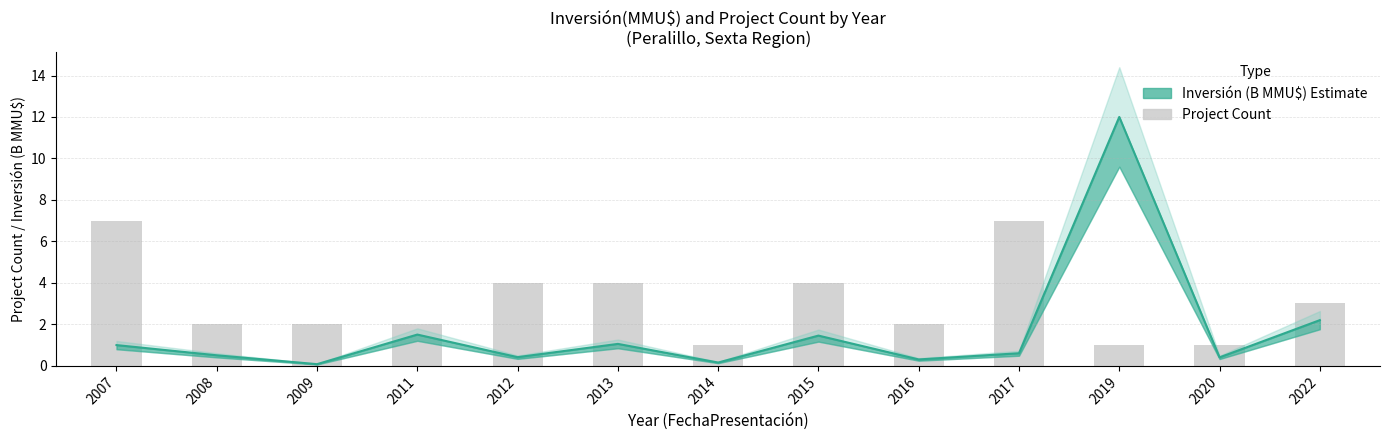

What is the value of the 8th bar from the left?

4